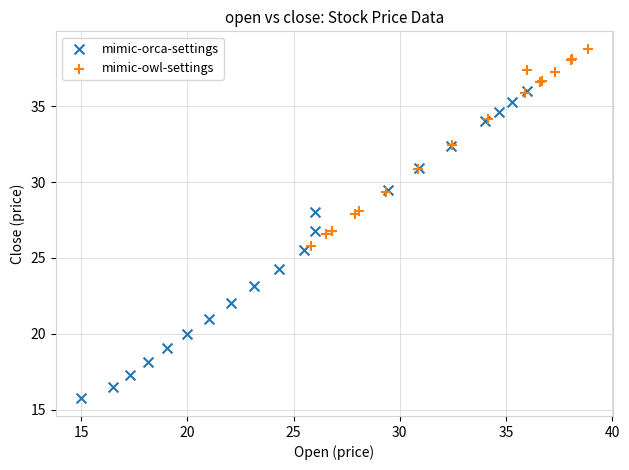

What are all the series names shown in the legend?

mimic-orca-settings, mimic-owl-settings